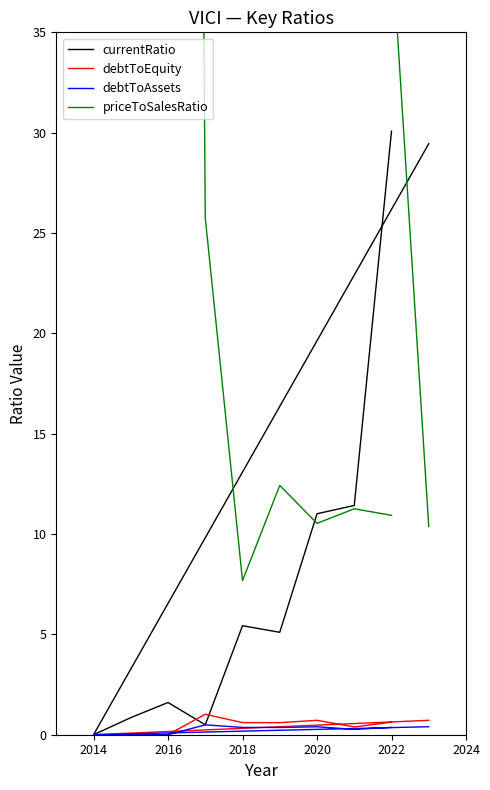

In currentRatio, how many points are higher than both neighbors (excluding endpoints)?

2